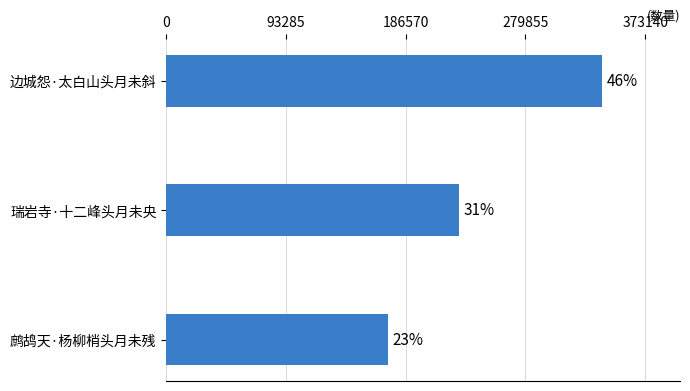

How many bars are there in total?

3